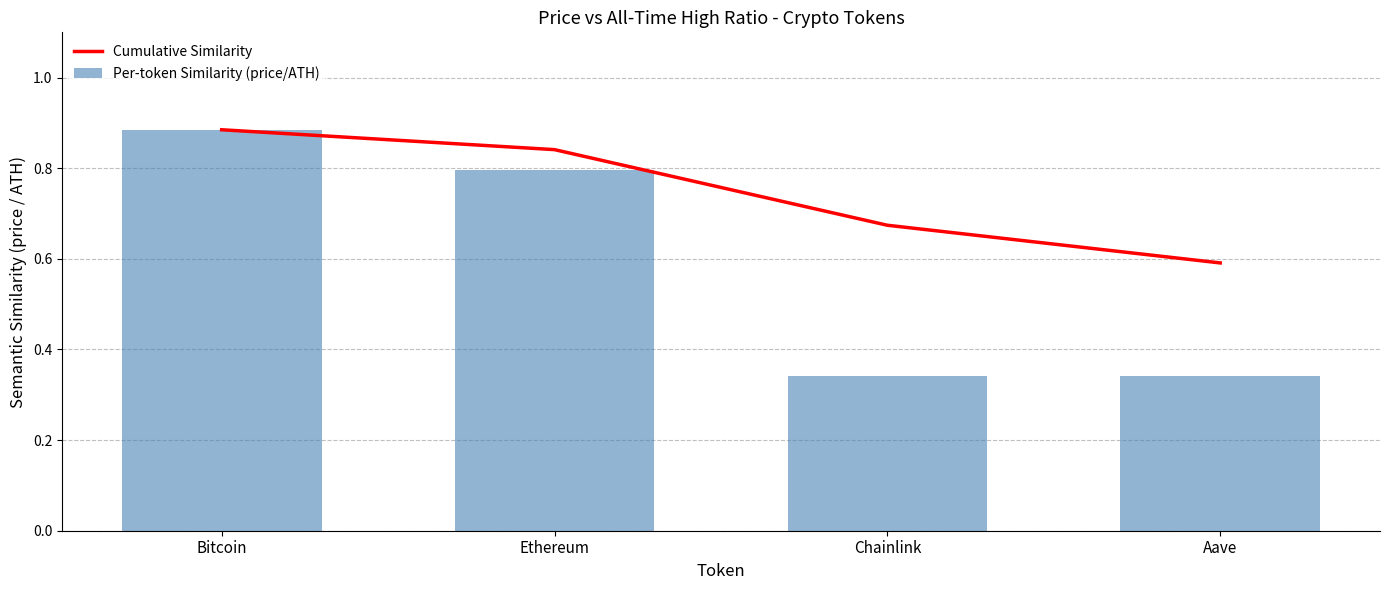

At how many categories does at least one series exceed 0?

4